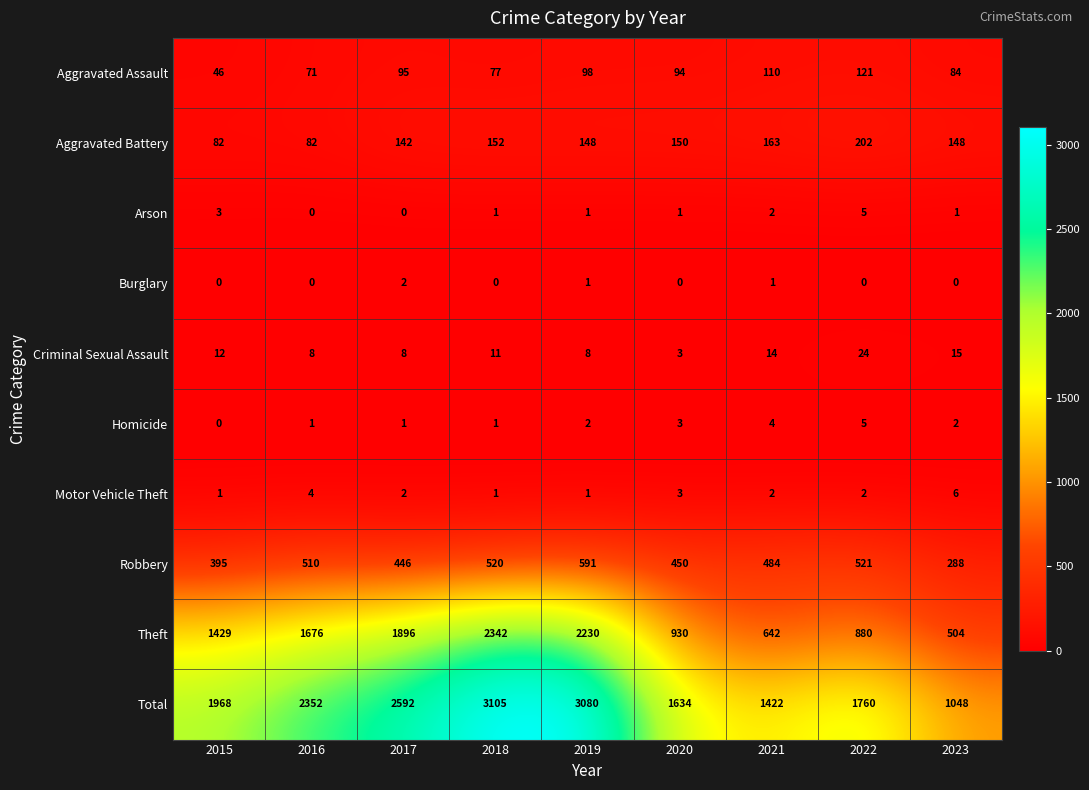

What is the maximum value for Aggravated Battery?

202